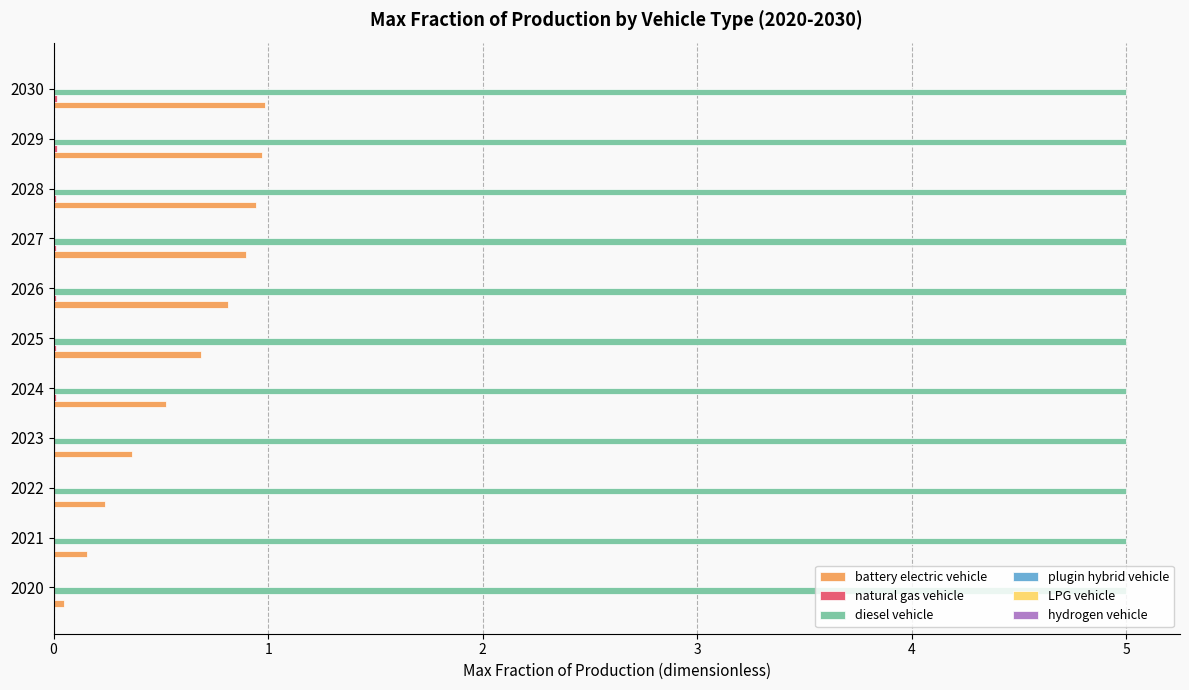

Between 2020 and 2027, which series saw the biggest shift?

battery electric vehicle